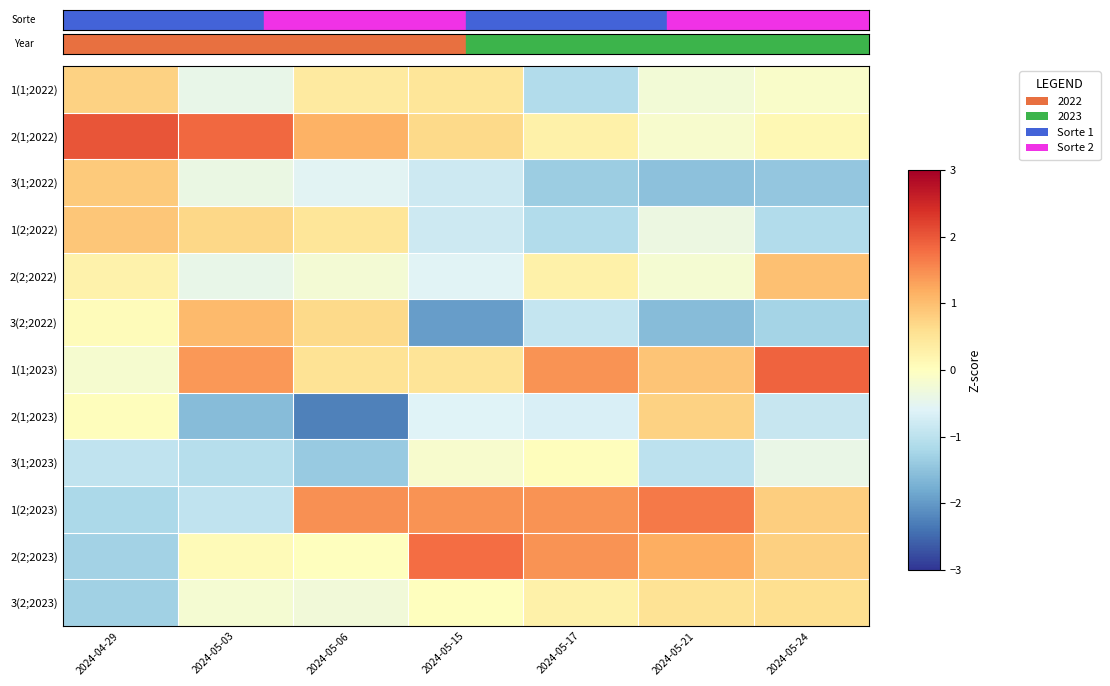

At how many categories does at least one series exceed 1?

7